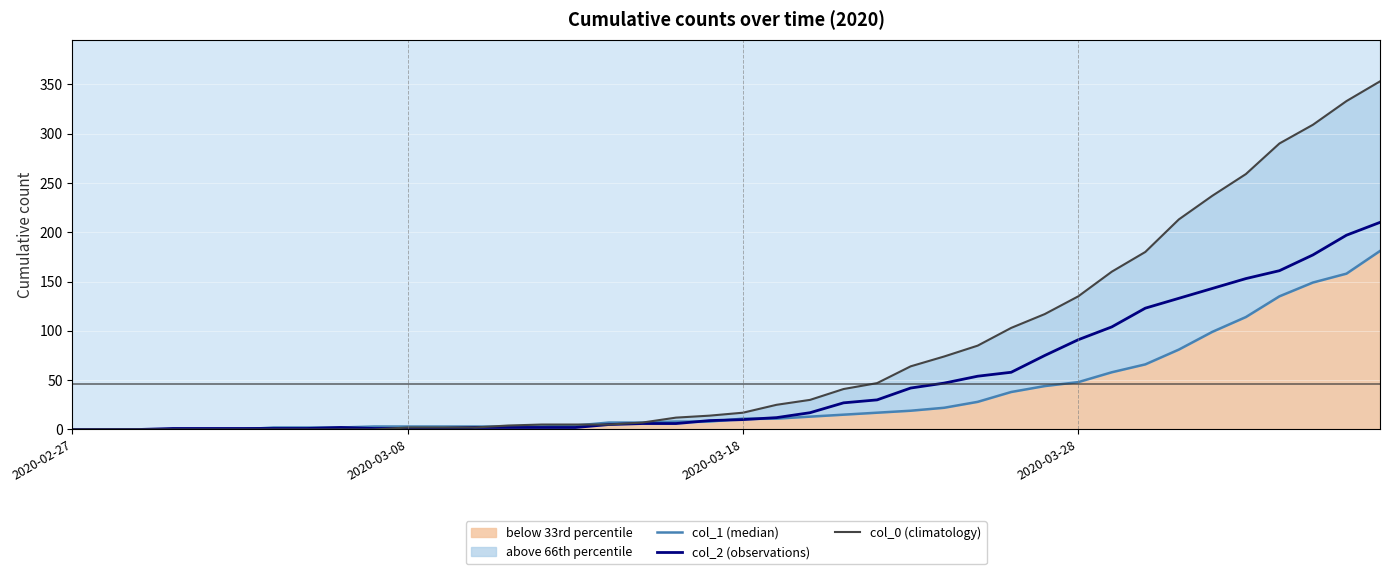

Where is col_2 (observations) nearest to the value 105?

31